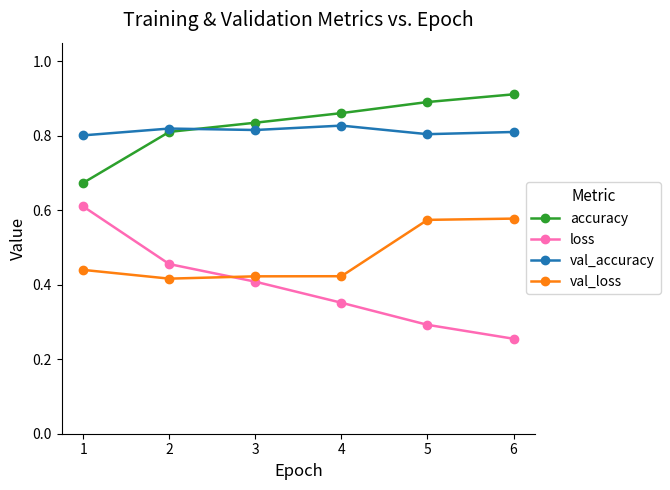

What is the total value across all series at 1?

2.5